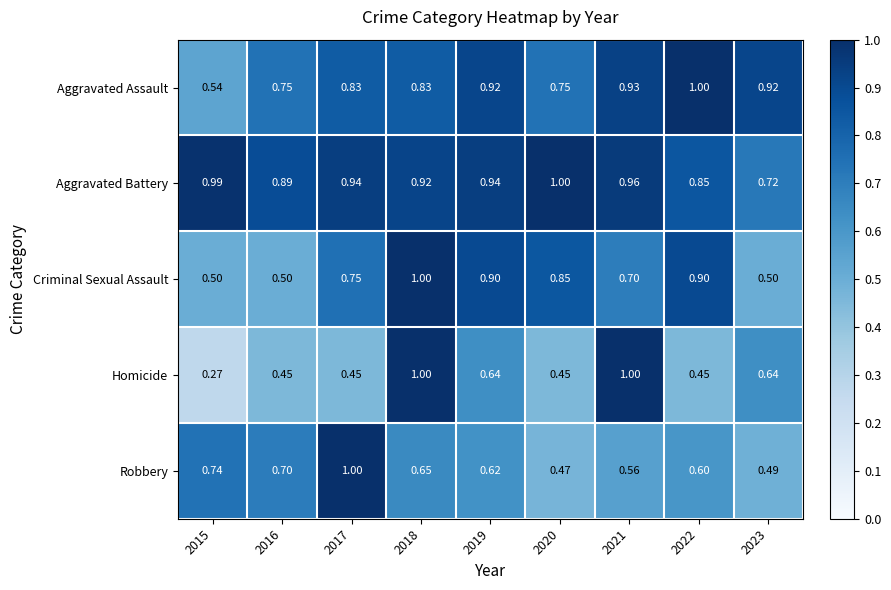

List the series in order of their overall mean, highest first.

Aggravated Battery, Aggravated Assault, Criminal Sexual Assault, Robbery, Homicide